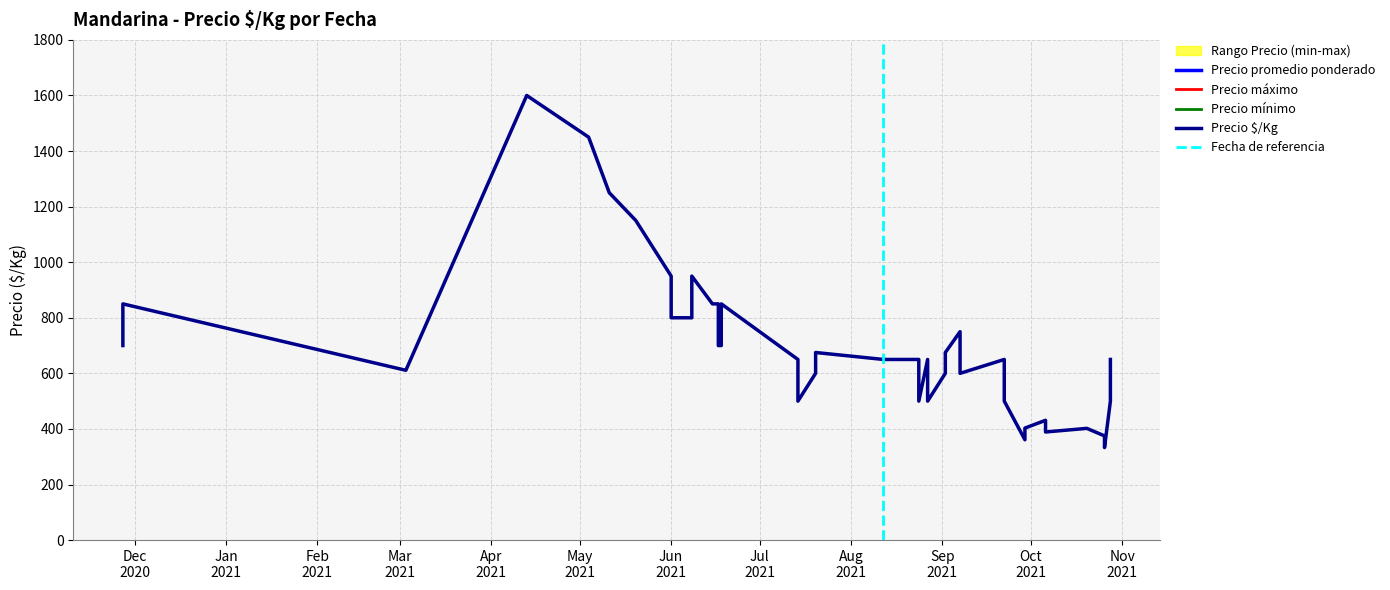

Which series has the widest spread of values?

Precio promedio ponderado